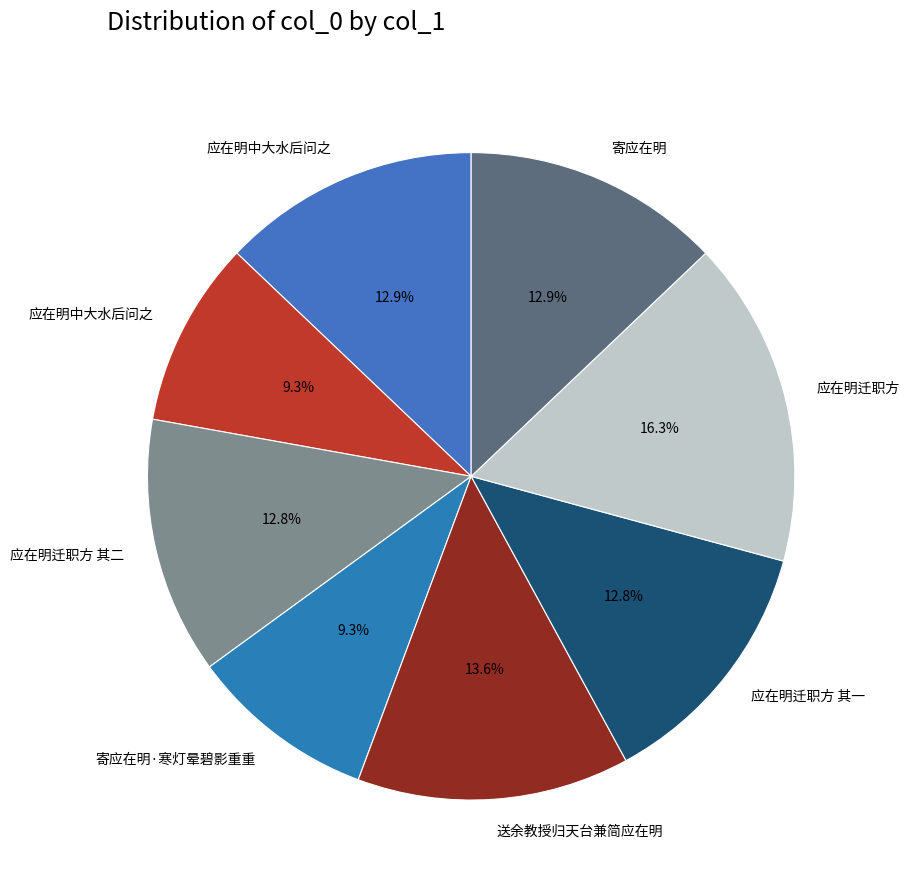

Count the number of slices in the pie.

8